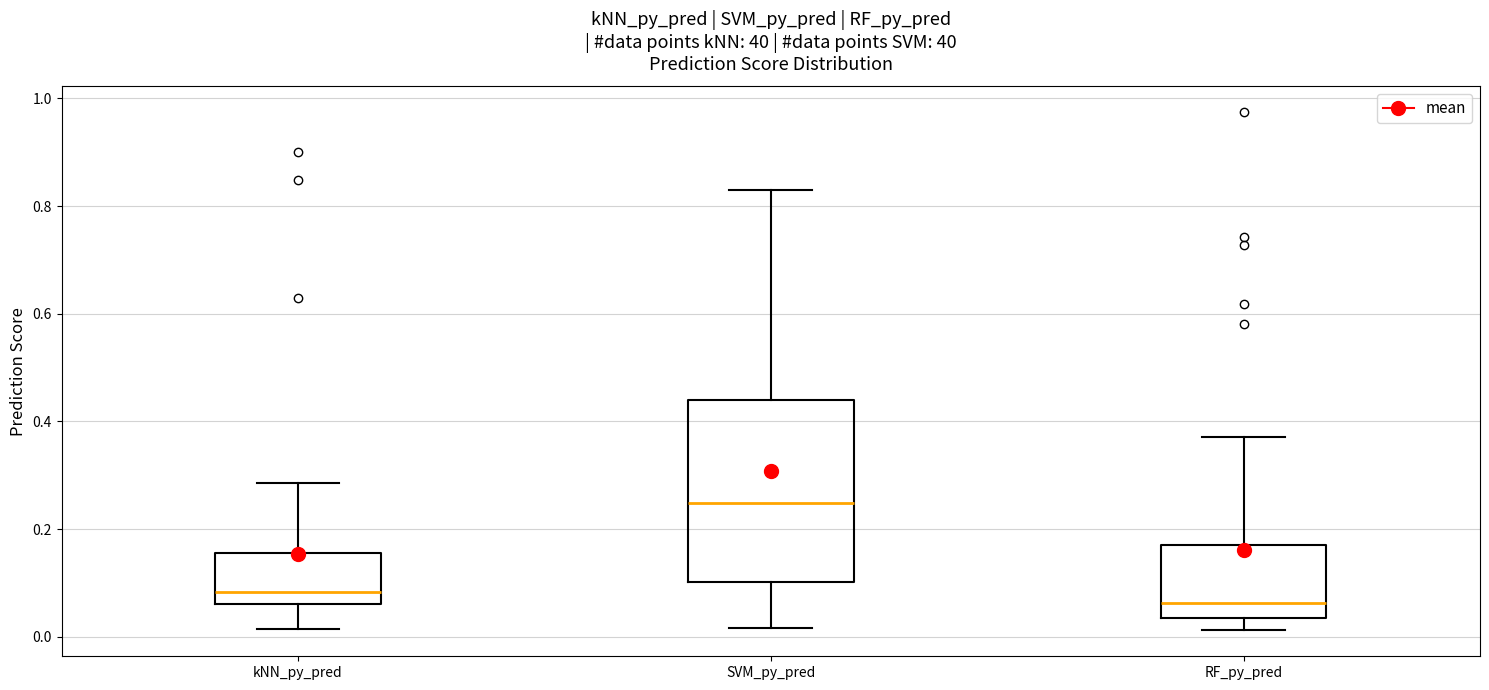

Which box's median line is the lowest?

RF_py_pred